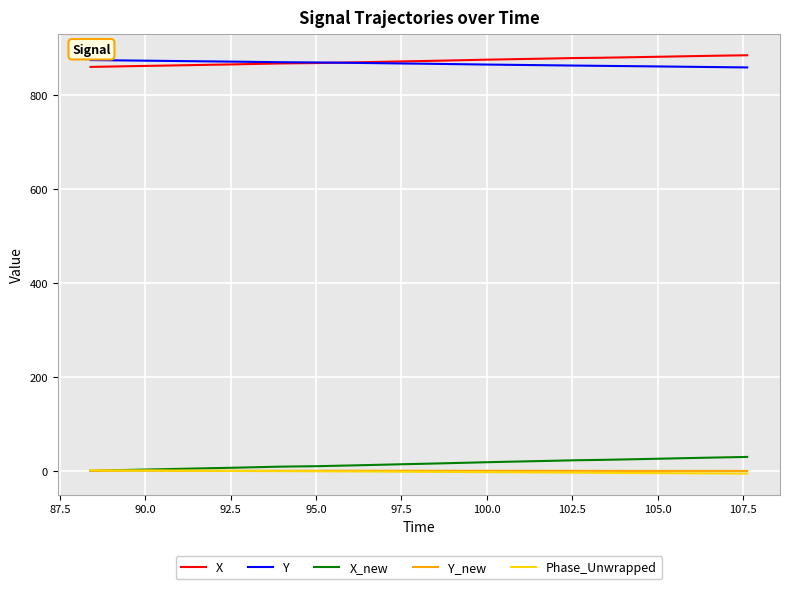

True or false: X and Phase_Unwrapped intersect in this chart.

False